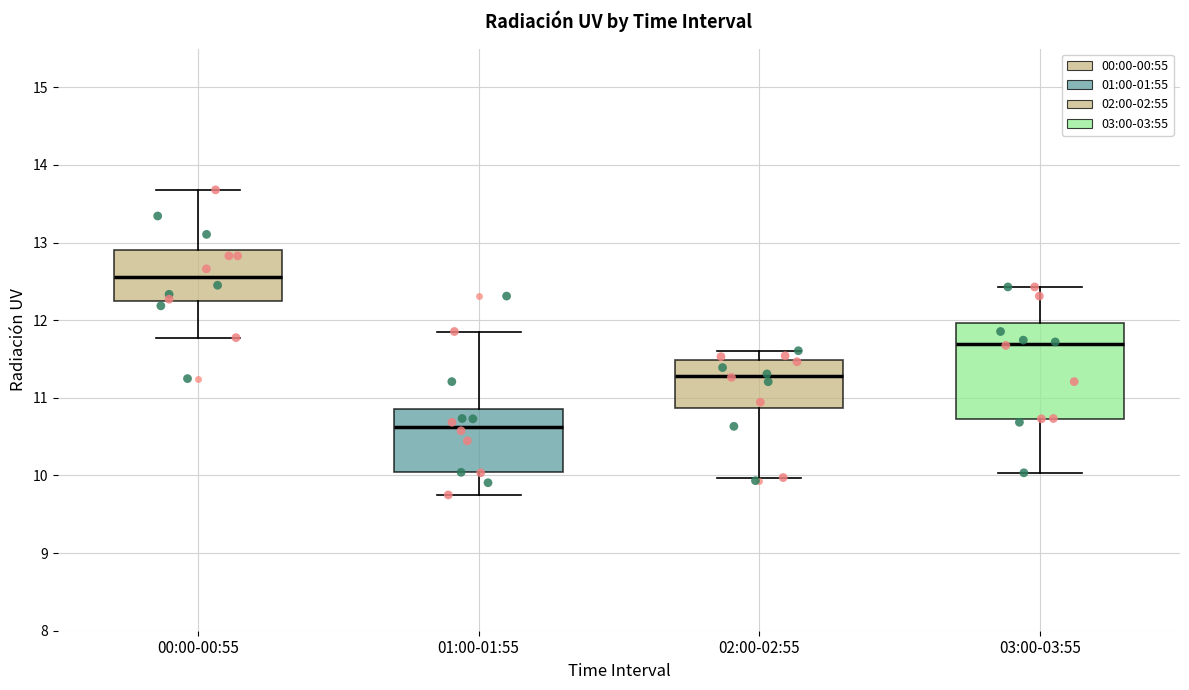

Comparing the boxes themselves (not the whiskers), which one is the tallest?

03:00-03:55